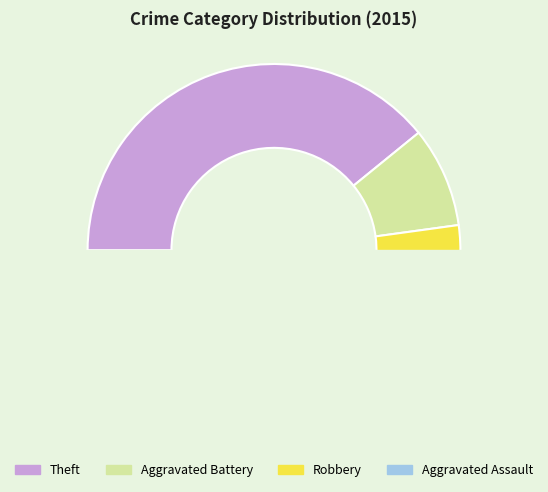

Approximately how many times larger is the value at Theft compared to Aggravated Assault?

9.0